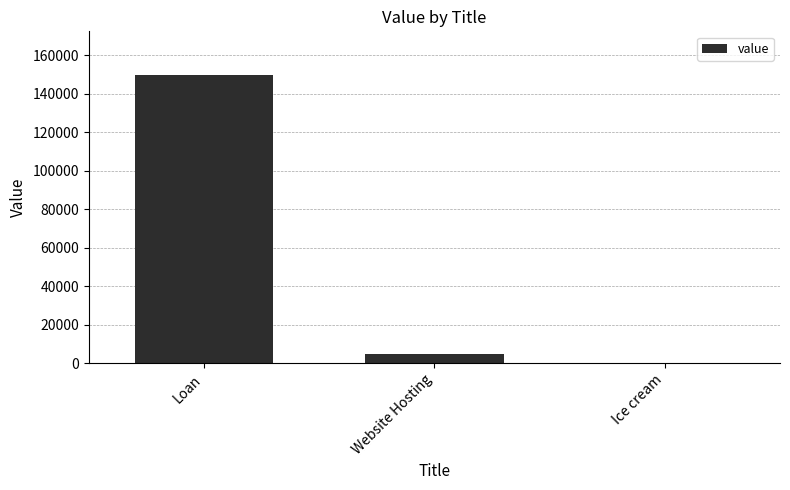

At which label is the value closest to 75150?

Website Hosting